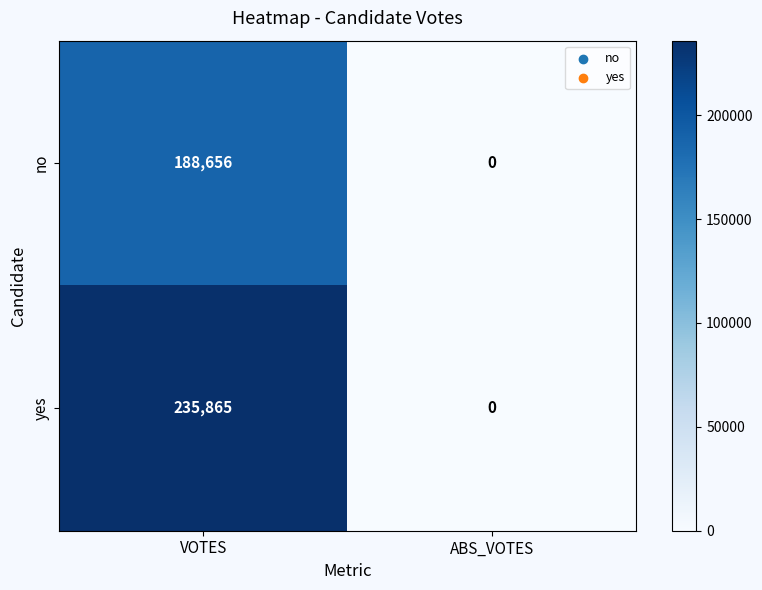

At which category is the sum across all series the highest?

VOTES